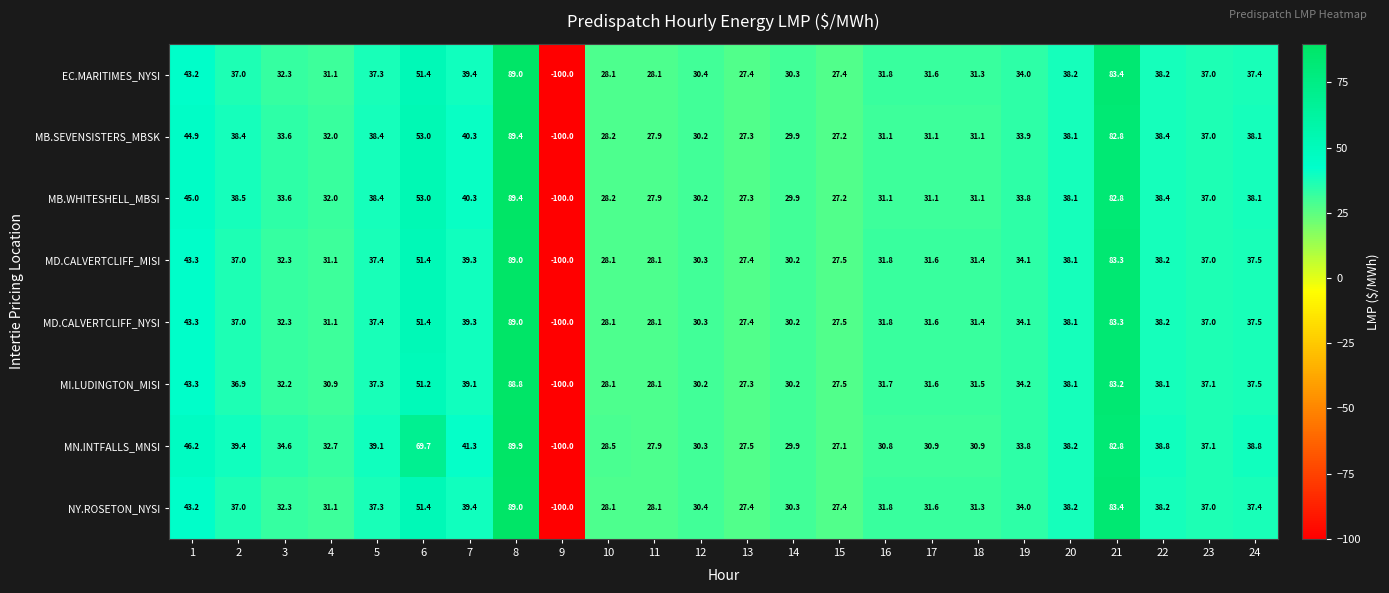

Is the value of MI.LUDINGTON_MISI at 6 greater than the value of MN.INTFALLS_MNSI at 18?

Yes